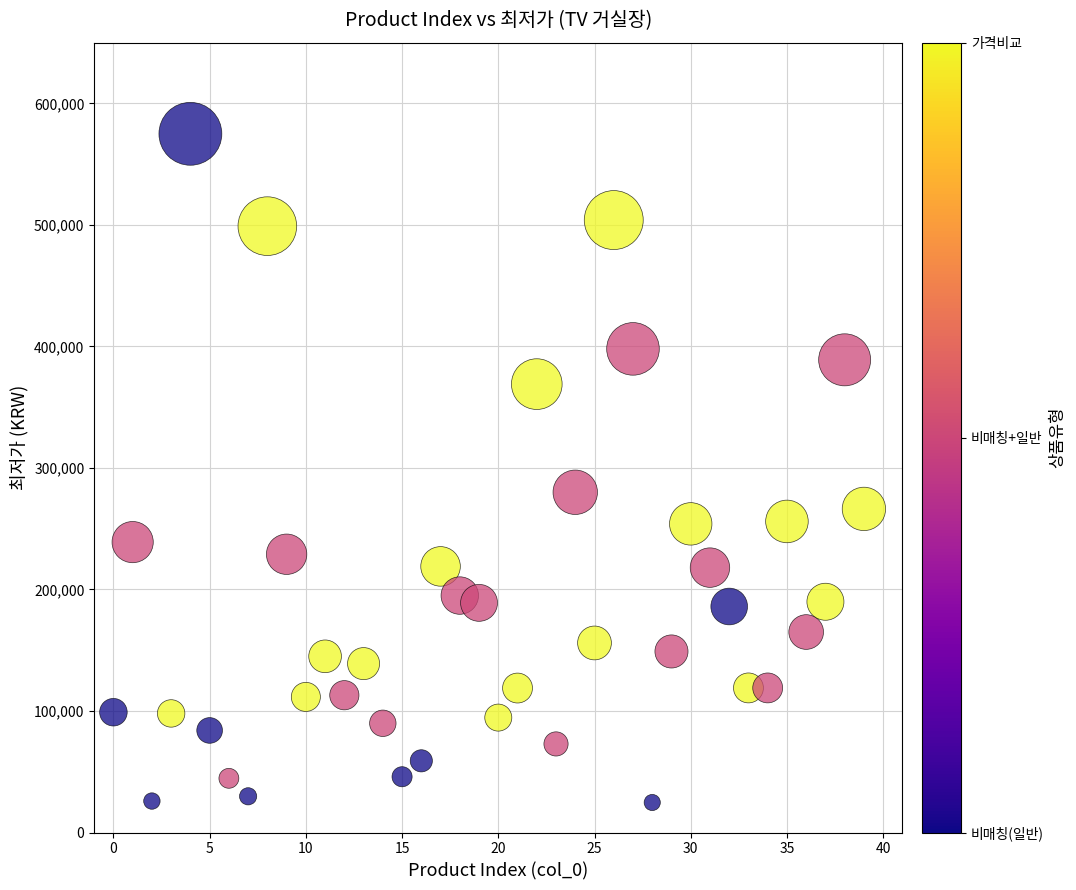

What Y value in the scatter plot is closest to 299850?

280000